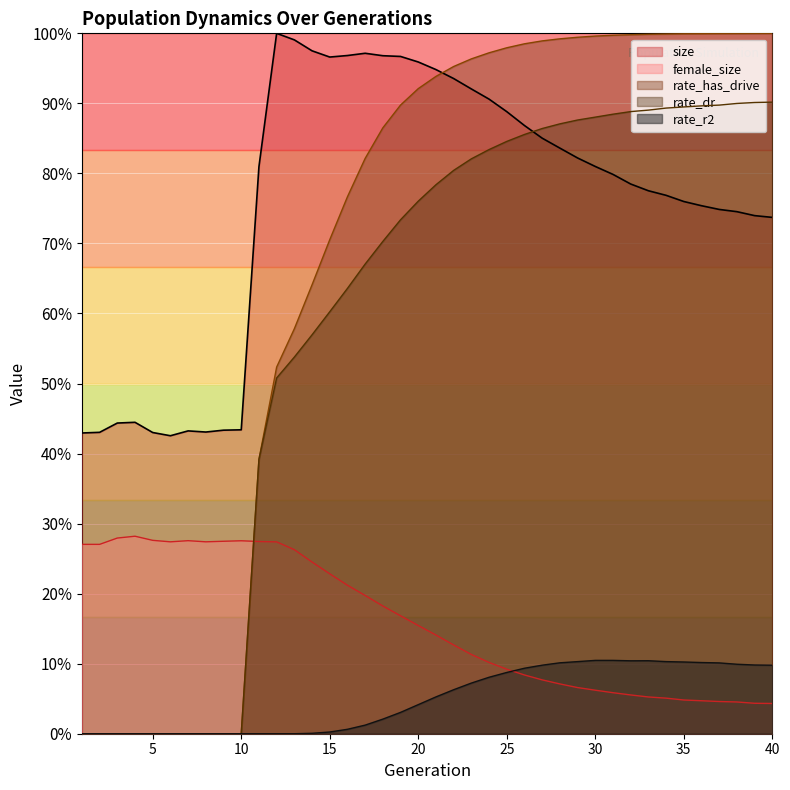

How many positive values does the rate_dr series have?

30